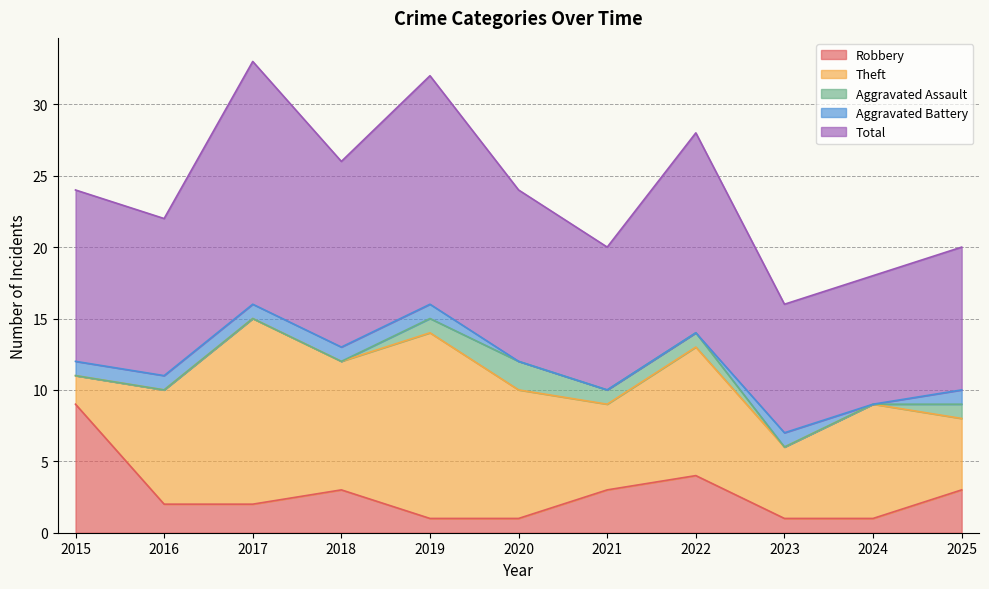

Where is the first local maximum for Total?

2017